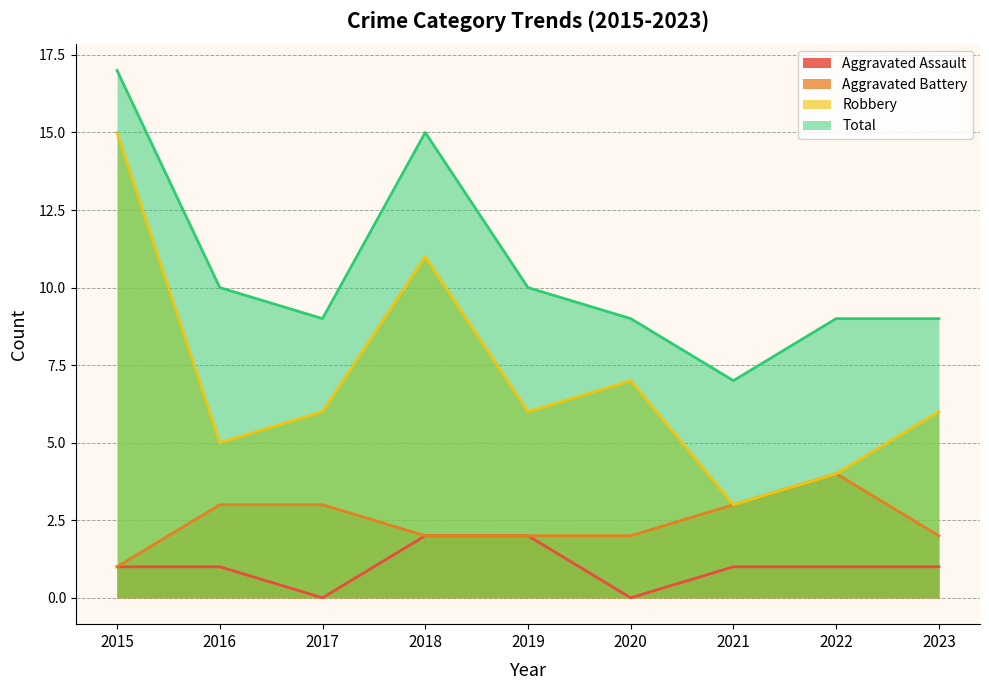

What is the value of the Aggravated Assault point at the 1st from the left?

1